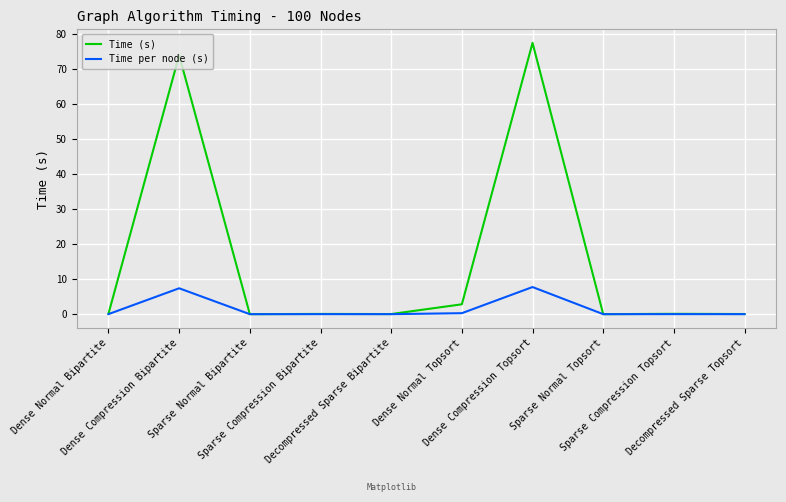

List the series in order of their peak value, highest first.

Time (s), Time per node (s)